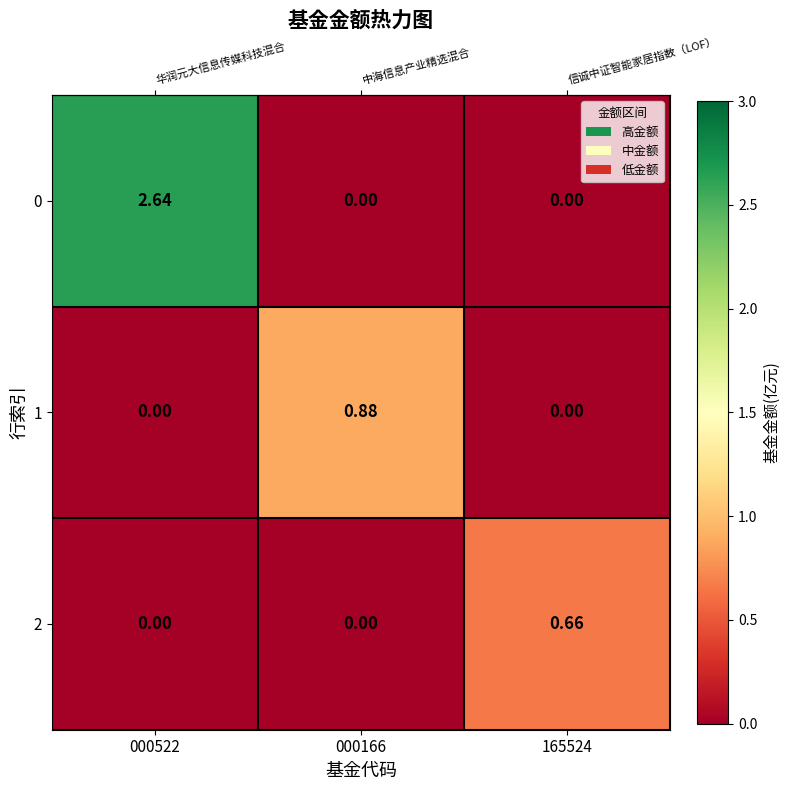

At how many categories does at least one series exceed 1?

1